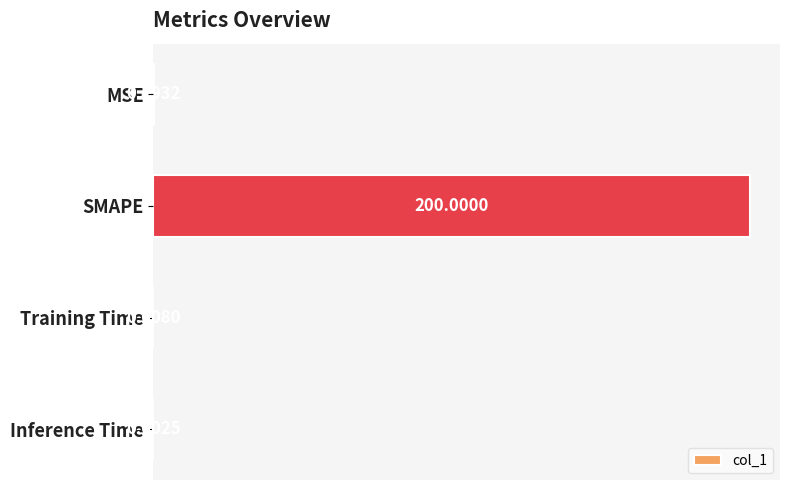

Which label corresponds to the largest value in the chart?

SMAPE